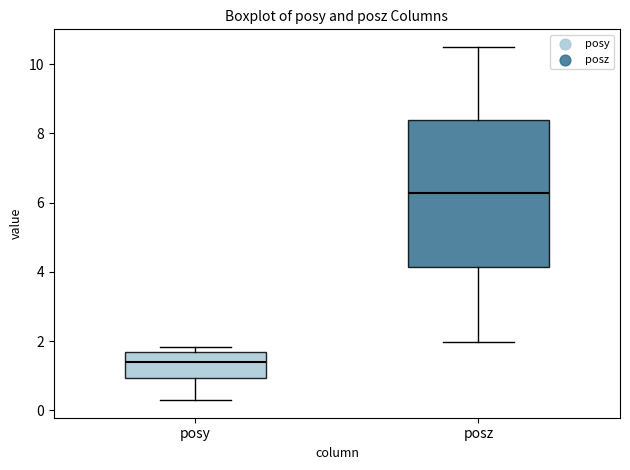

Reading left to right, transcribe this box plot: for each box, give where its median line is, the range the box spans, and where its two whiskers end, as read against the y-axis. The values are not printed on the chart, so give them approximately, as read against the axis.

posy: median 1.4, box 1.0 to 1.6, whiskers 0.2 to 1.8
posz: median 6.2, box 4.2 to 8.4, whiskers 2.0 to 10.4